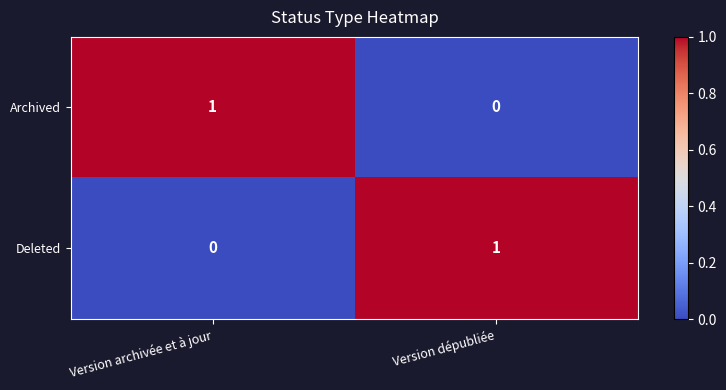

What is the difference between the highest and lowest values at Version archivée et à jour?

1